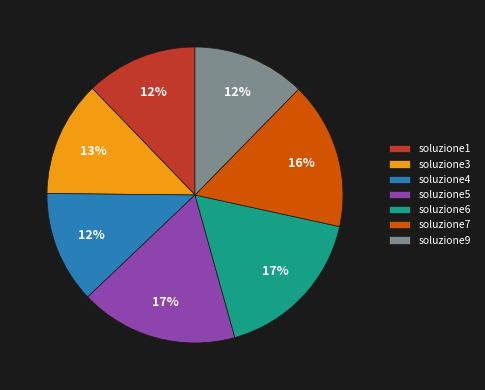

To the nearest percent, what percentage of the pie is soluzione6?

17%